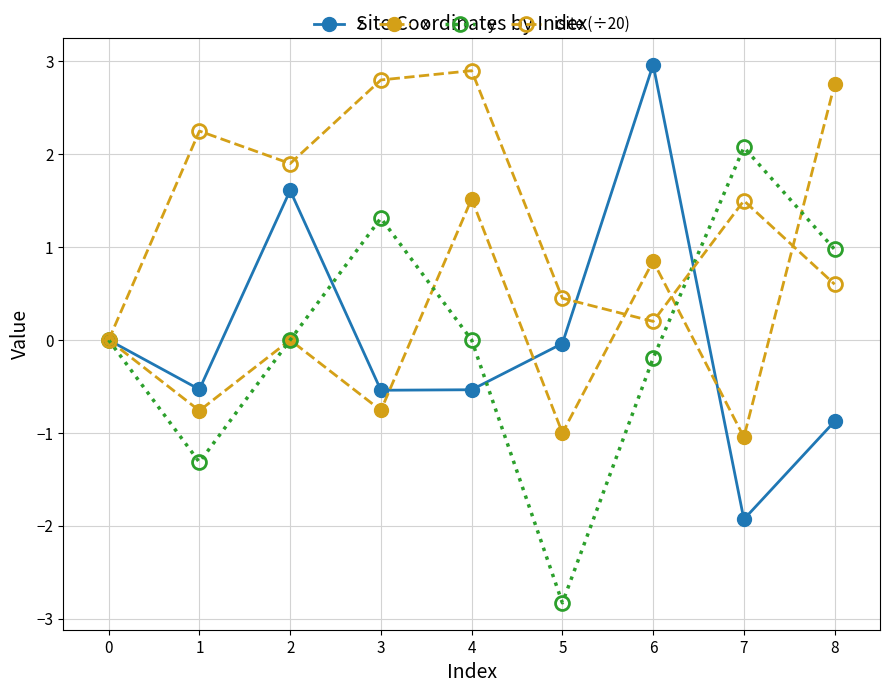

Is this an area chart (filled region under the line)?

No